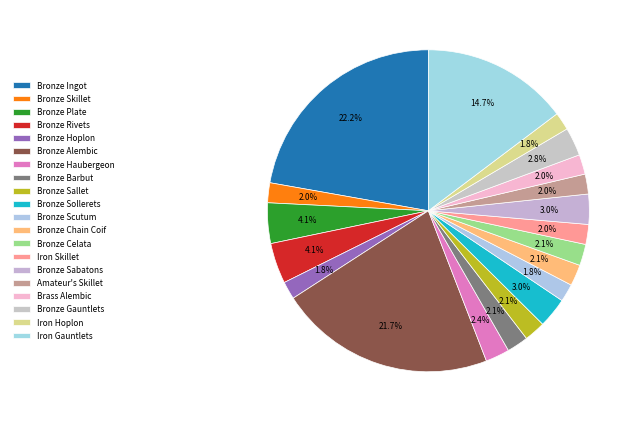

How many slices are in this pie chart?

20